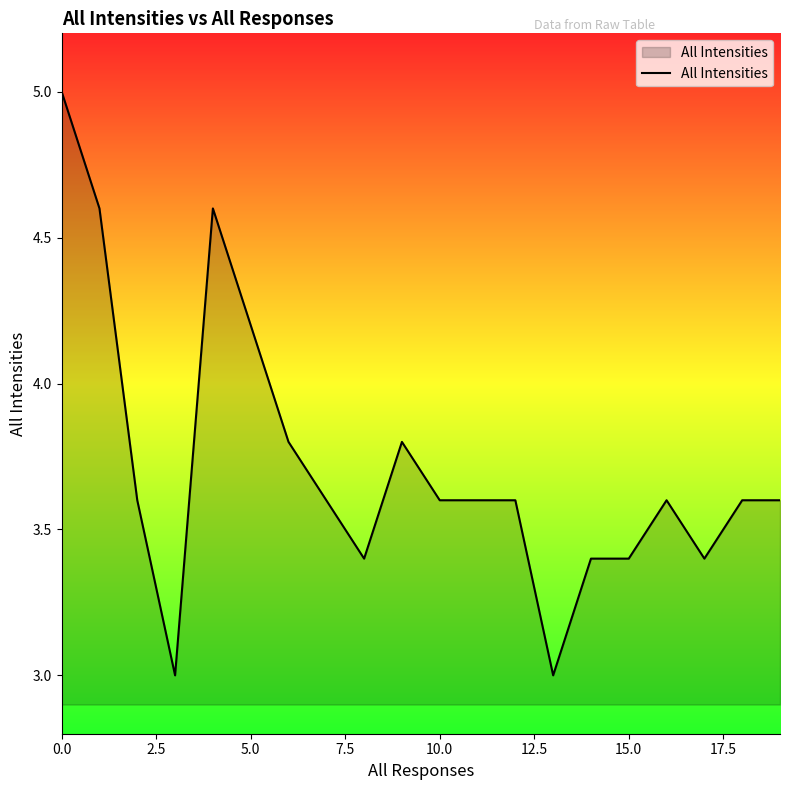

What is the minimum value shown in the chart?

3.0